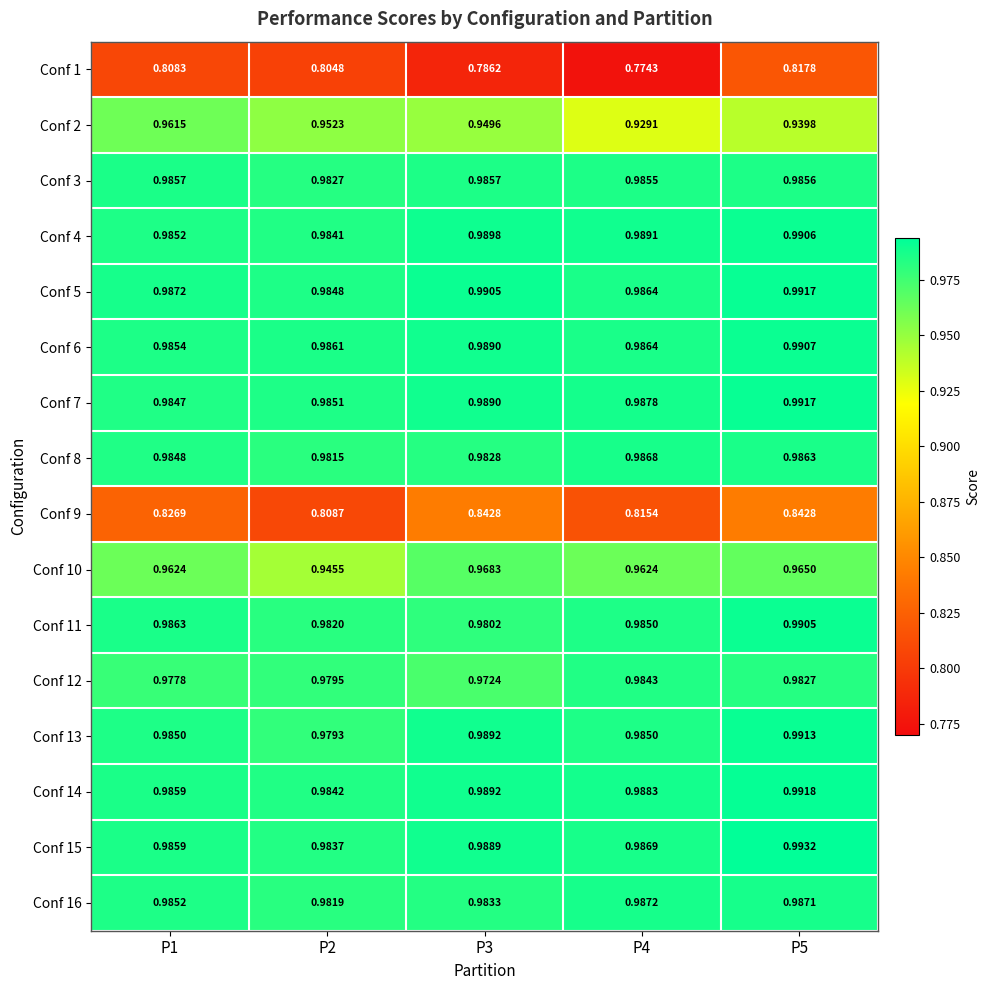

Between P1 and P5, which is larger?

P5